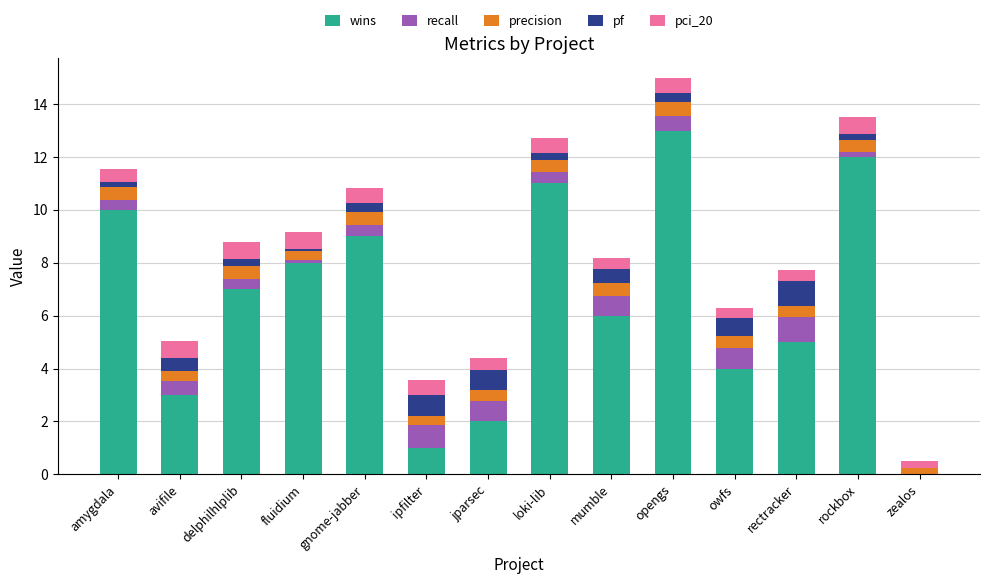

What is the highest value of the wins series?

13.0